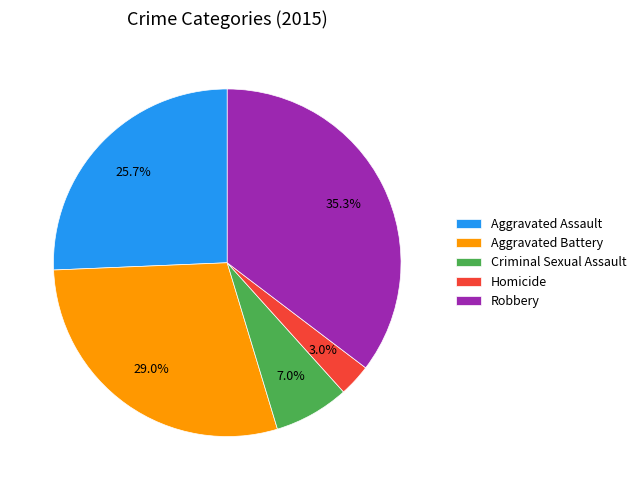

Which category has the biggest portion of the pie?

Robbery